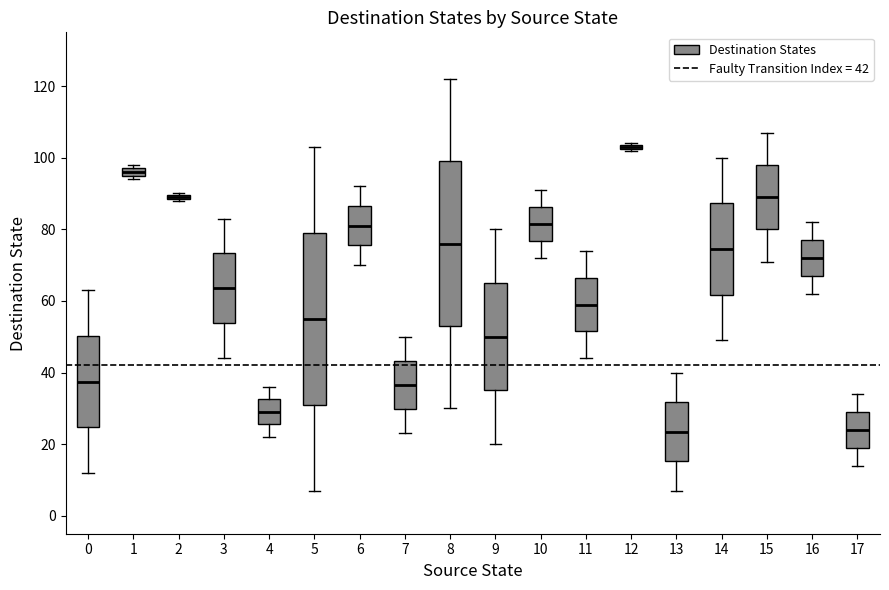

Which box is the tallest, from its lower edge to its upper edge?

5